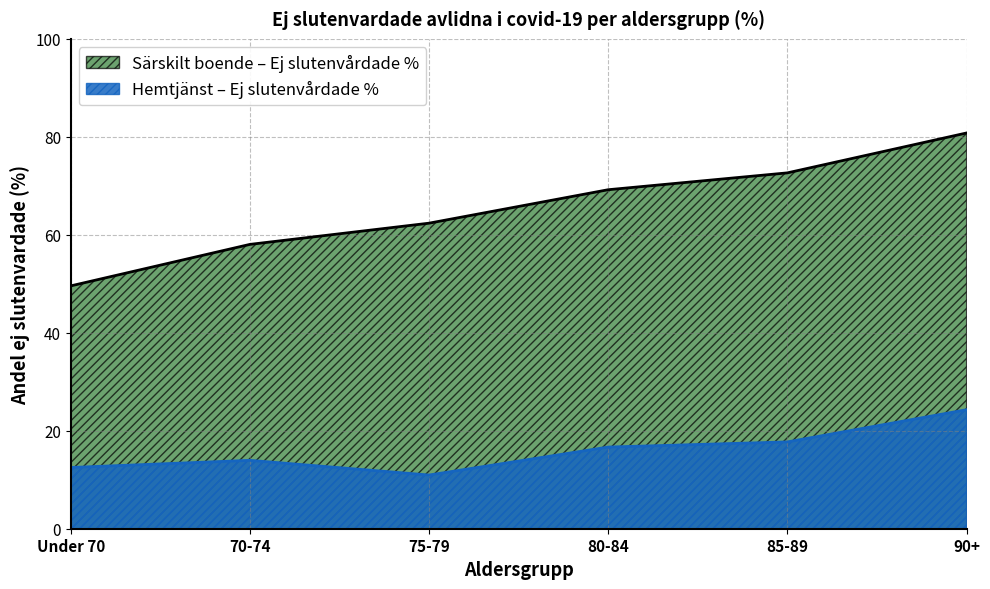

Reading left to right, transcribe all the data shown in this chart.

Sarskilt boende - Ej slutenvardade %: Under 70=49.6	70-74=58.0	75-79=62.4	80-84=69.2	85-89=72.6	90+=80.8
Hemtjanst - Ej slutenvardade %: Under 70=12.5	70-74=14.0	75-79=11.0	80-84=16.7	85-89=17.7	90+=24.3